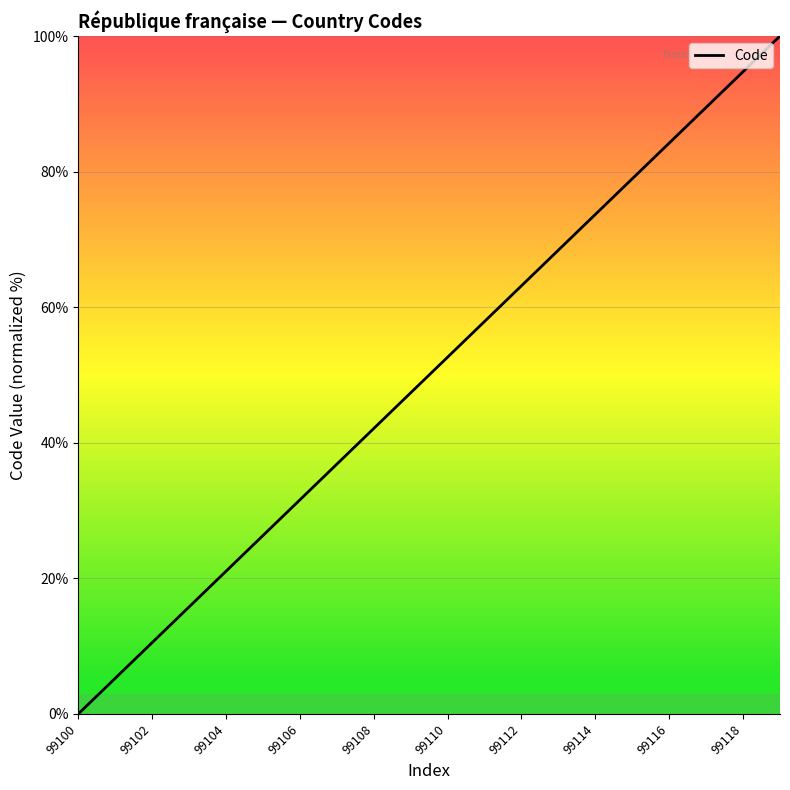

What is the greatest value displayed?

100.0